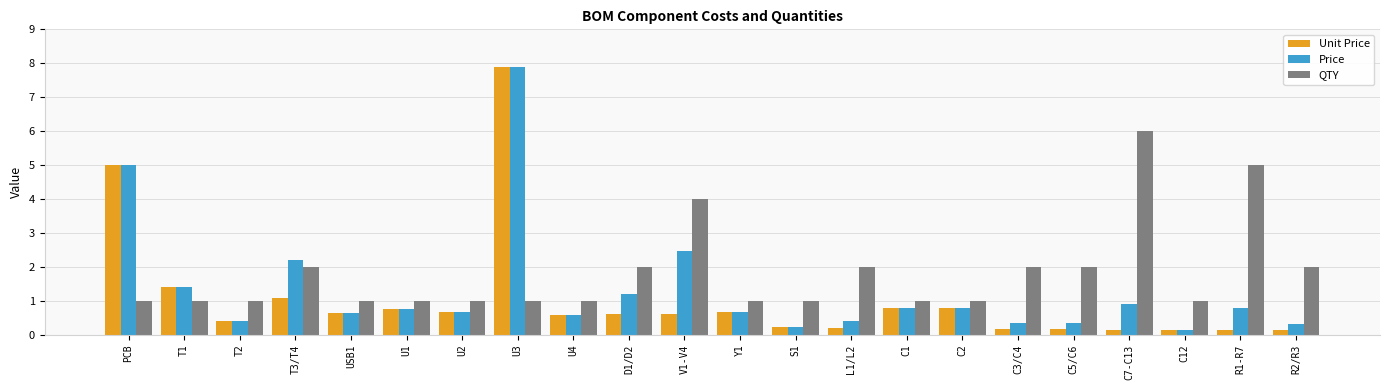

What is the total value across all series at S1?

1.5